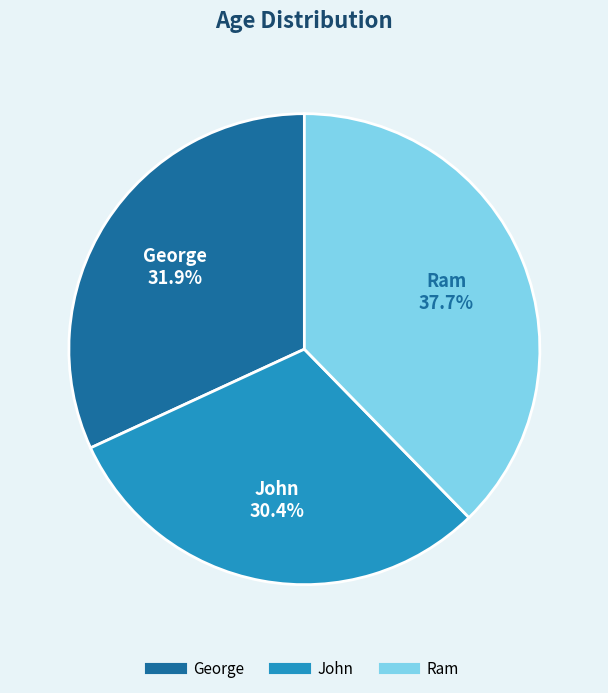

Is Ram the majority of the pie?

No